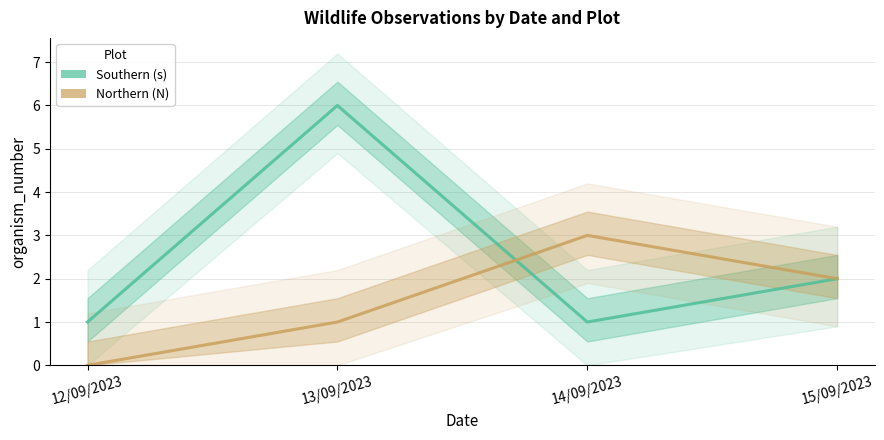

Where do Northern (N) and Southern (s) first cross each other?

13/09/2023 and 14/09/2023